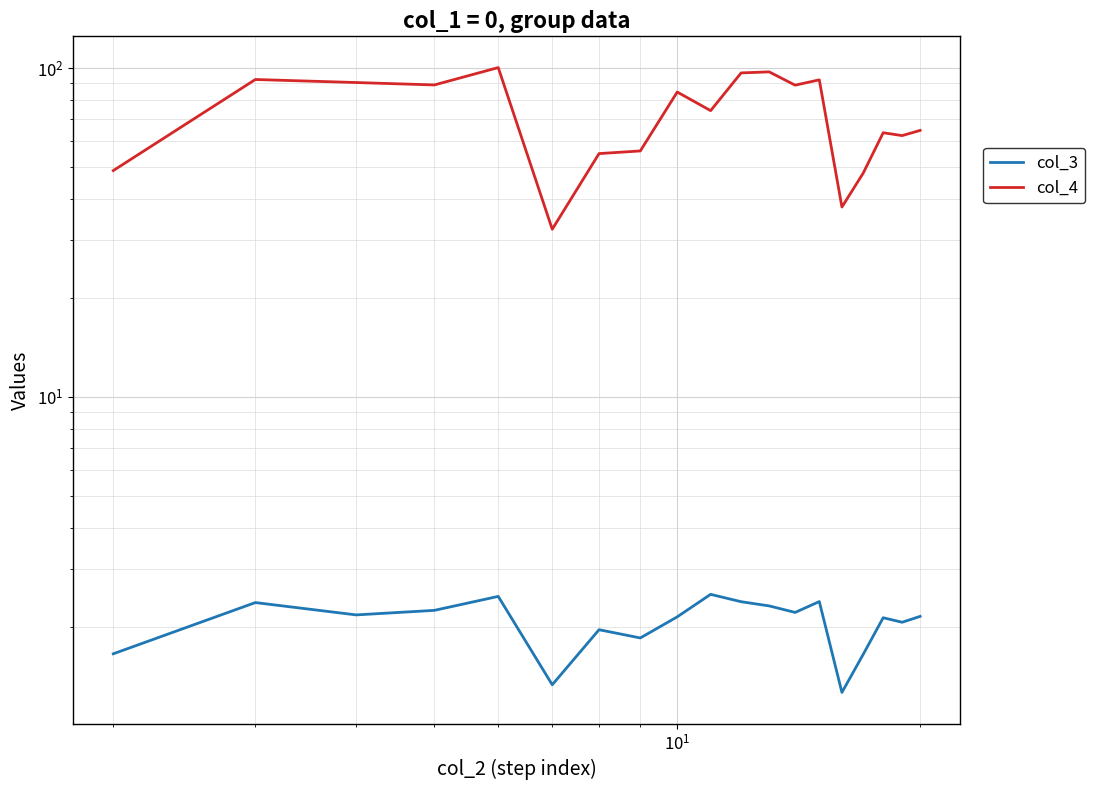

True or false: col_3 and col_4 cross at least once.

False